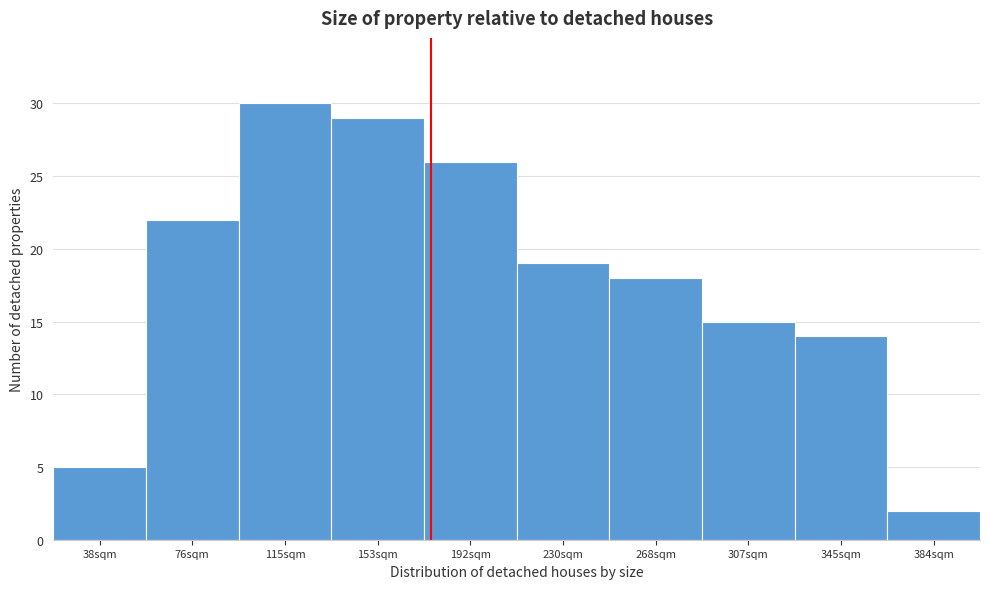

Reading right to left, transcribe all the data shown in this chart.

2	14	15	18	19	26	29	30	22	5